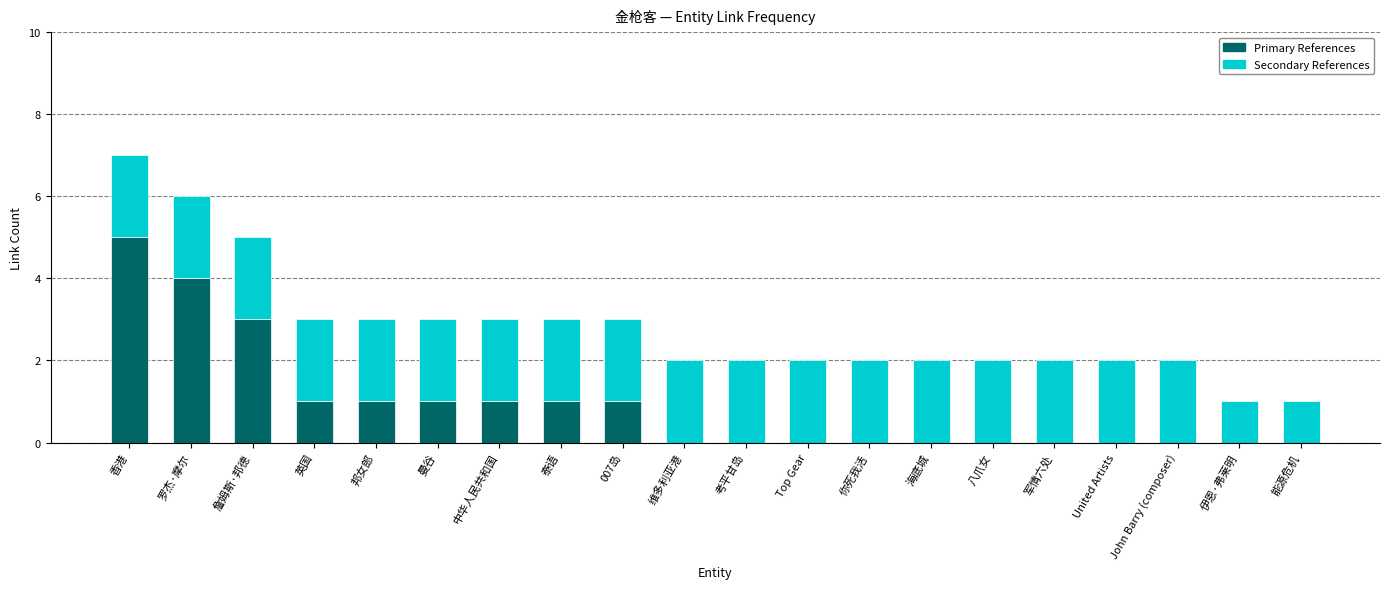

What is the total value across all series at 詹姆斯·邦德?

5